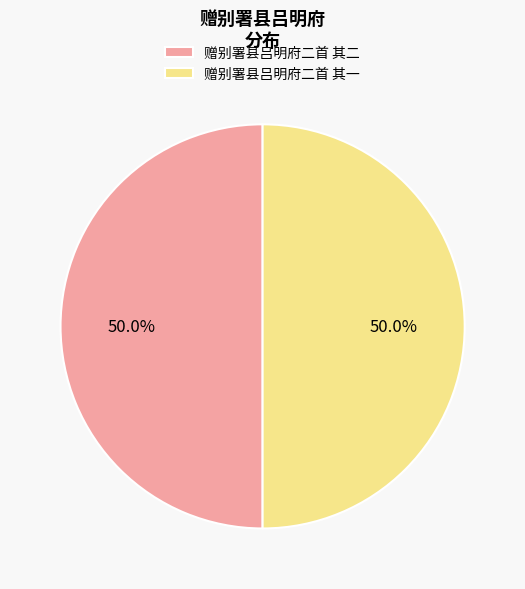

What percentage is NOT represented by 赠别署县吕明府二首 其一?

50.0%